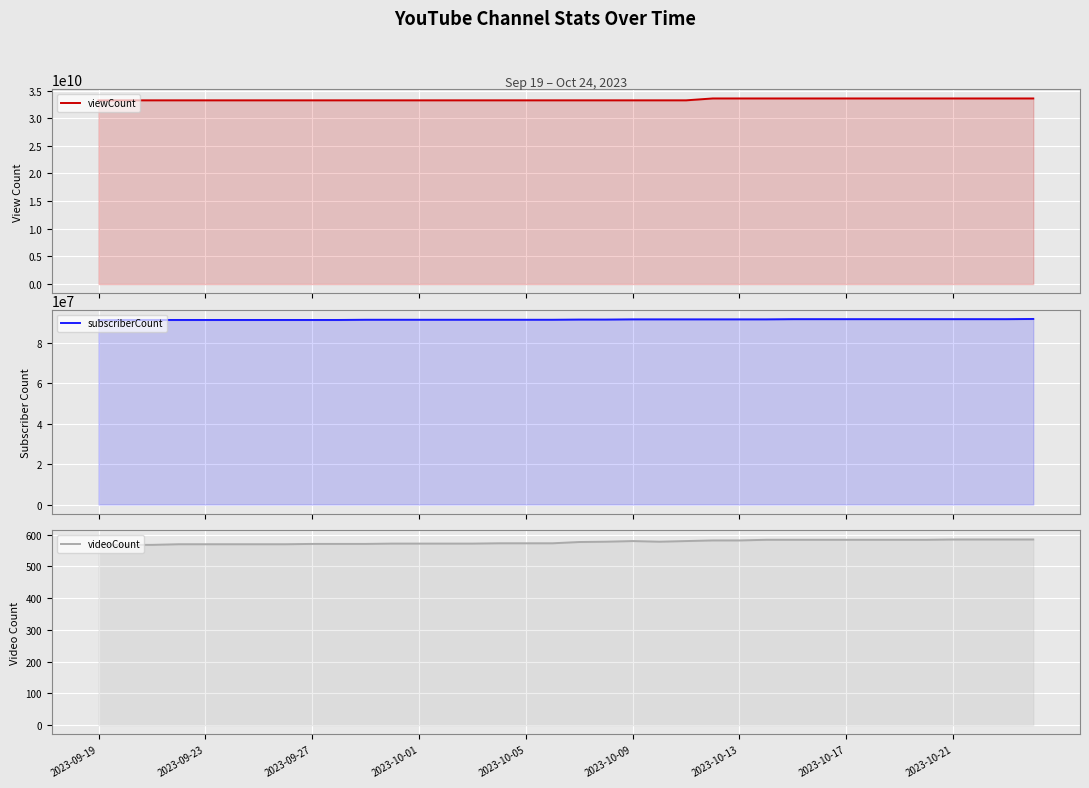

Is it true that videoCount equals 402 at 2023-10-13?

False